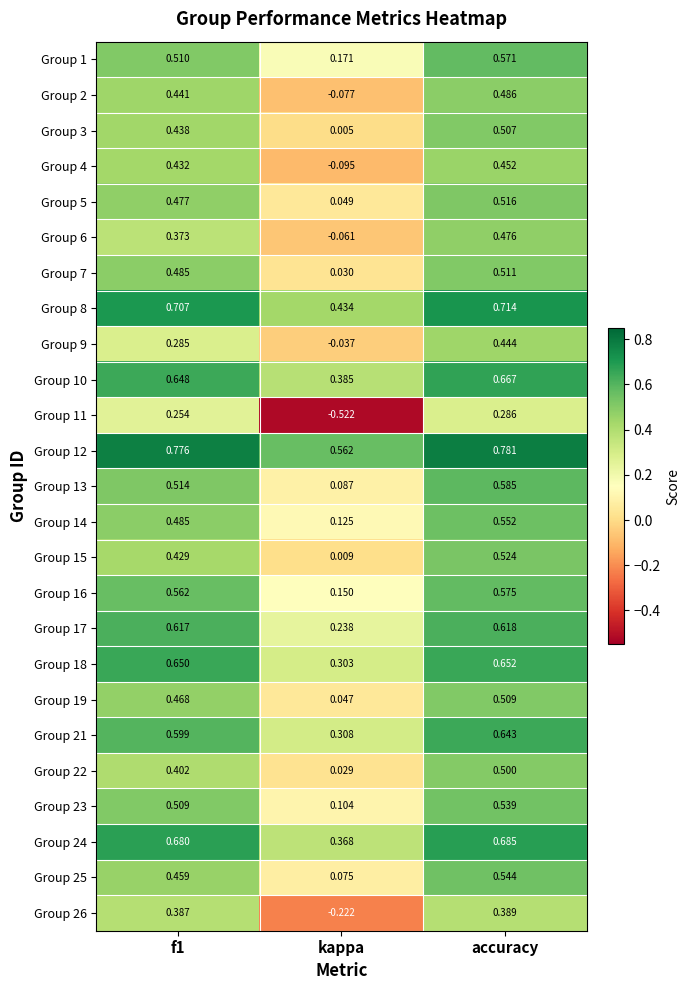

At which category is the sum across all series the highest?

accuracy